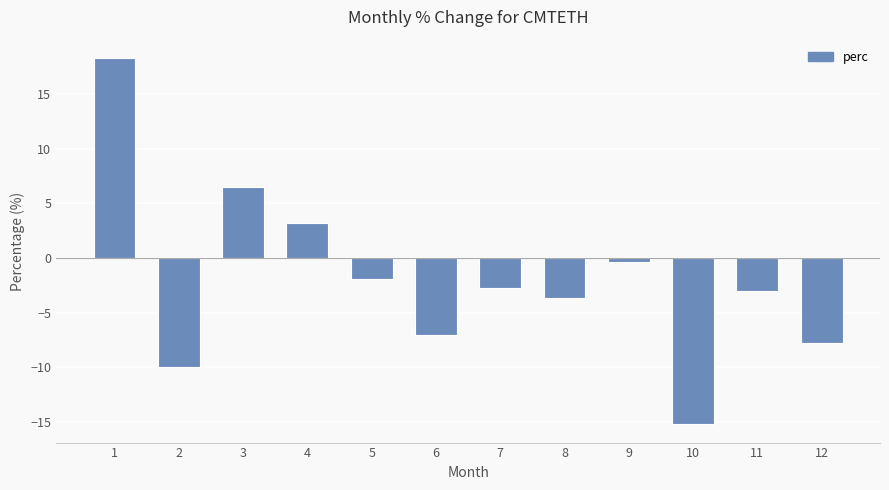

True or false: the data shows -15.2 at 10.

True